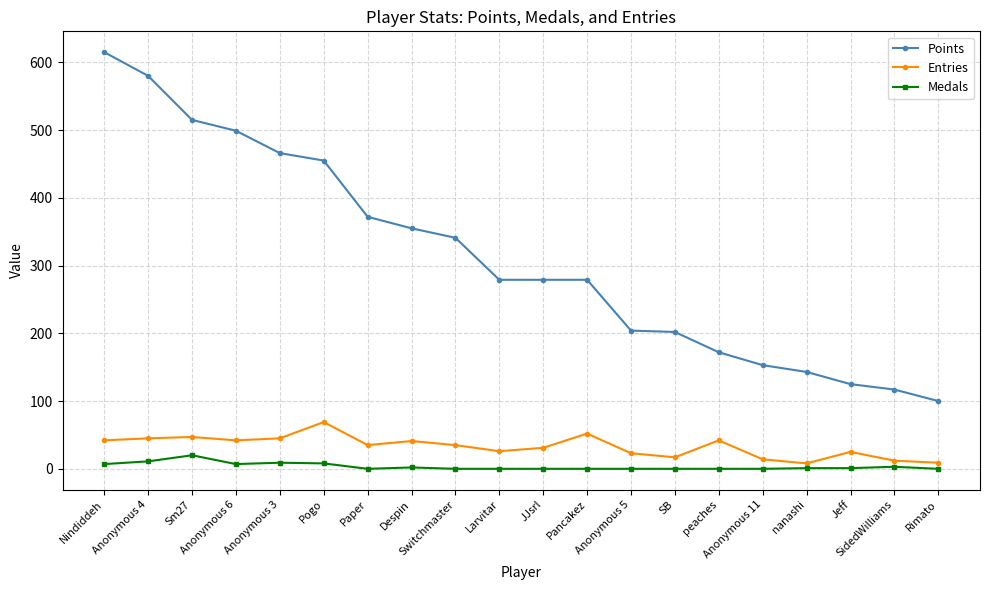

The value of Entries at Anonymous 5 is 23. True or false?

True